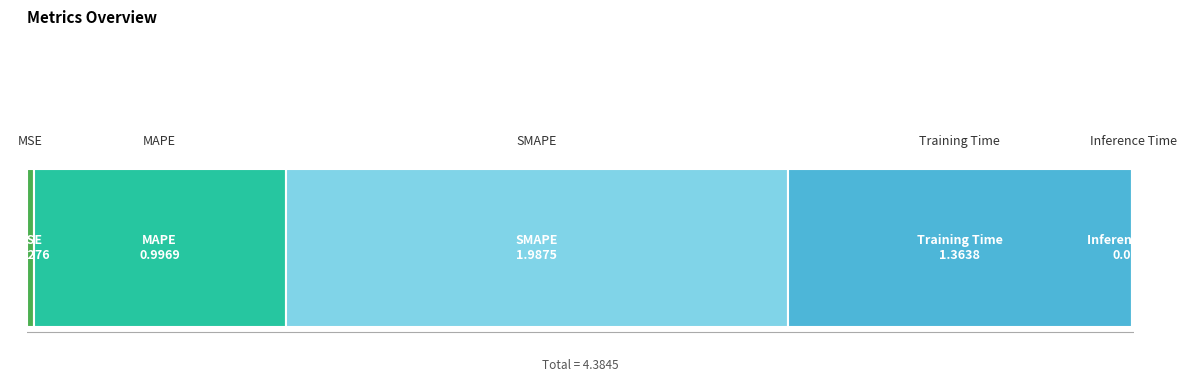

Reading right to left, list all the values displayed in this chart.

0.0	1.4	2.0	1.0	0.0